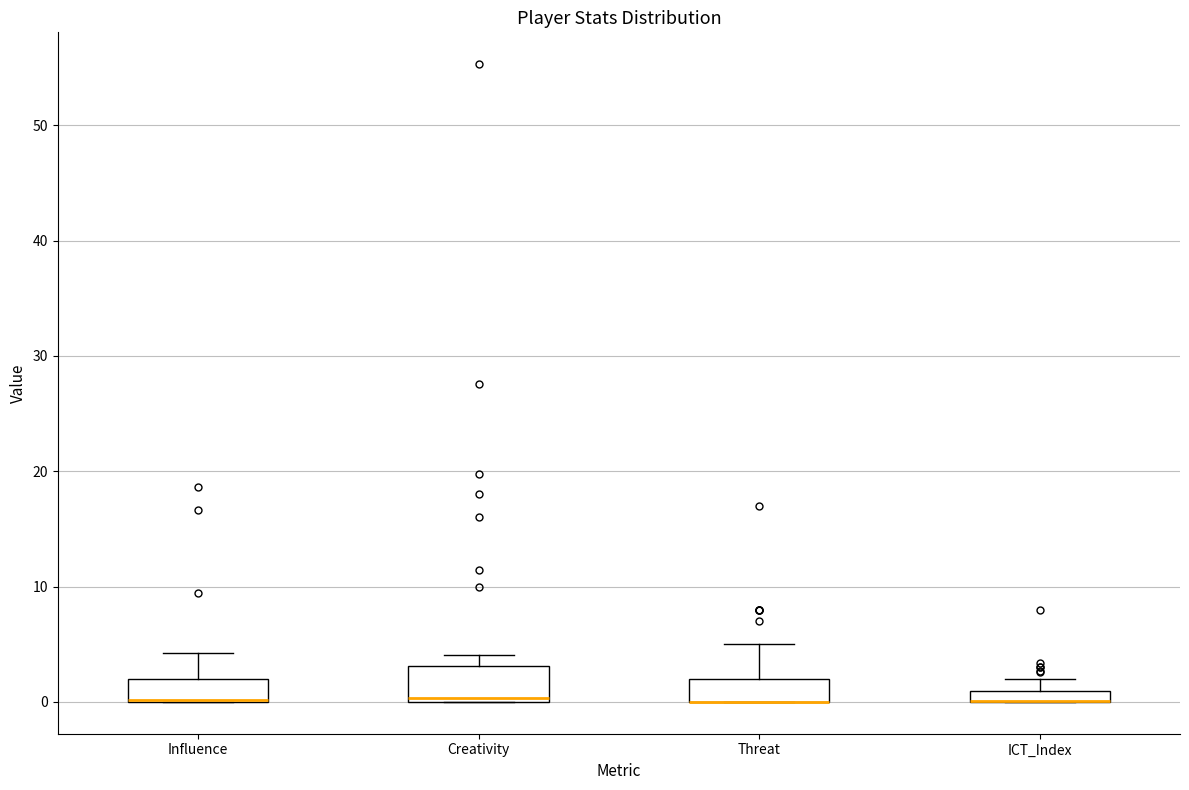

Where is the upper edge of the box for Threat on the y-axis? The values are not printed on the chart, so give them approximately, as read against the axis.

2